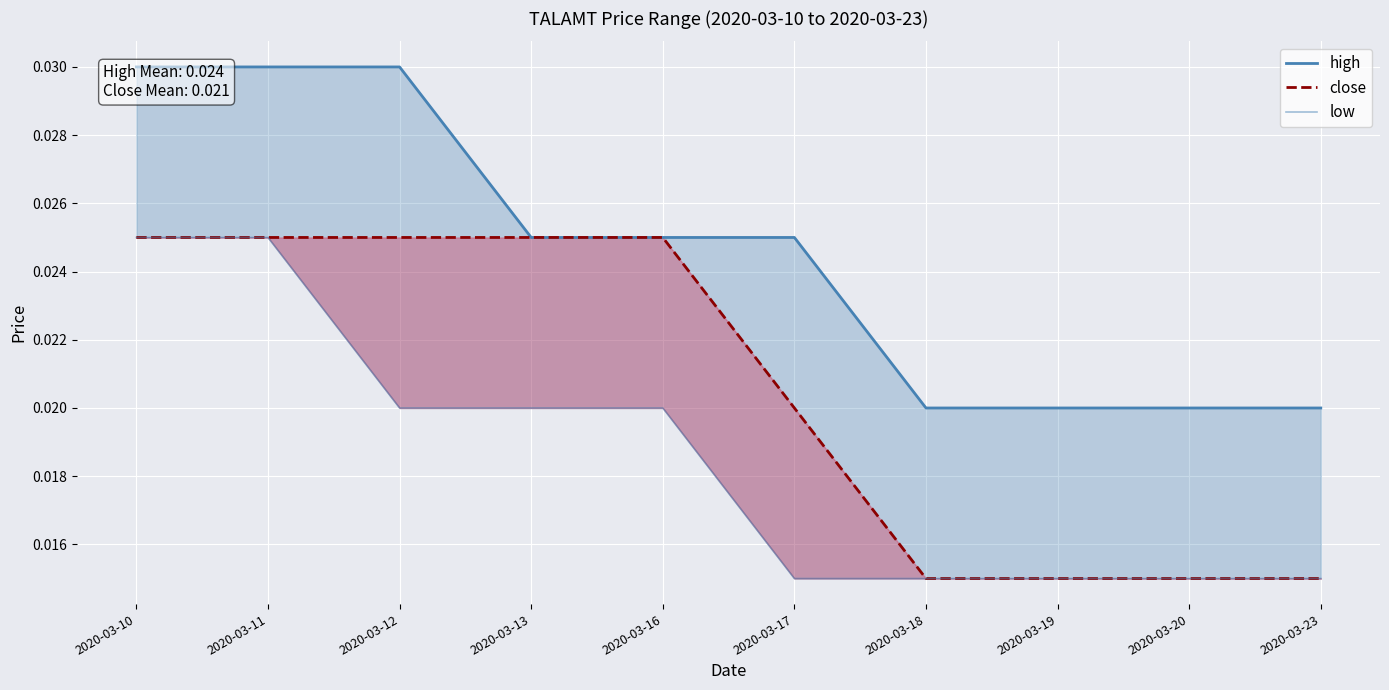

At which category does the chart reach its peak across all series?

2020-03-10